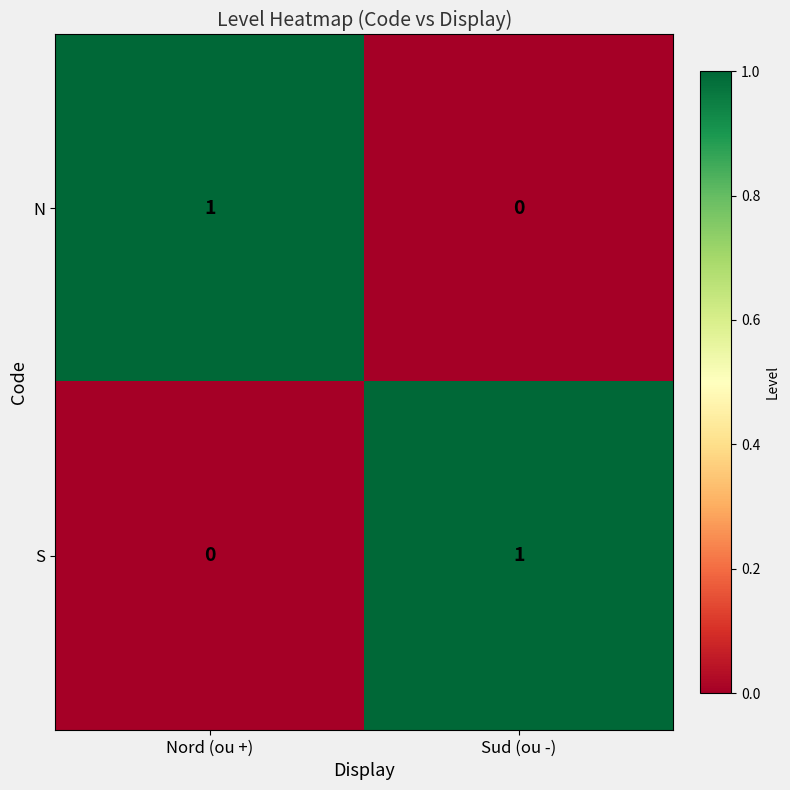

Reading left to right, list all the values displayed in this chart.

N: Nord (ou +)=1	Sud (ou -)=0
S: Nord (ou +)=0	Sud (ou -)=1